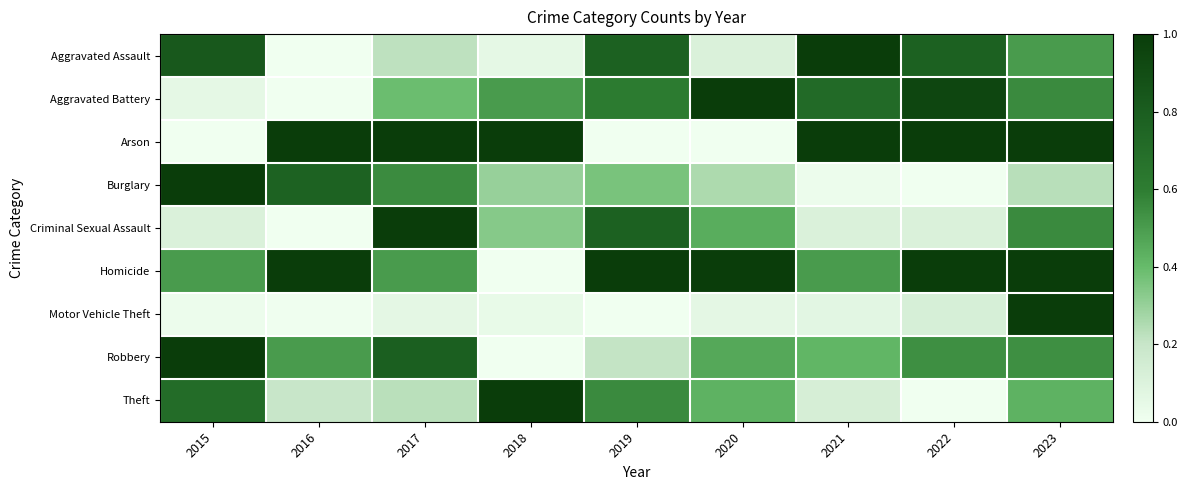

Which series changed the most between 2016 and 2020?

Aggravated Battery